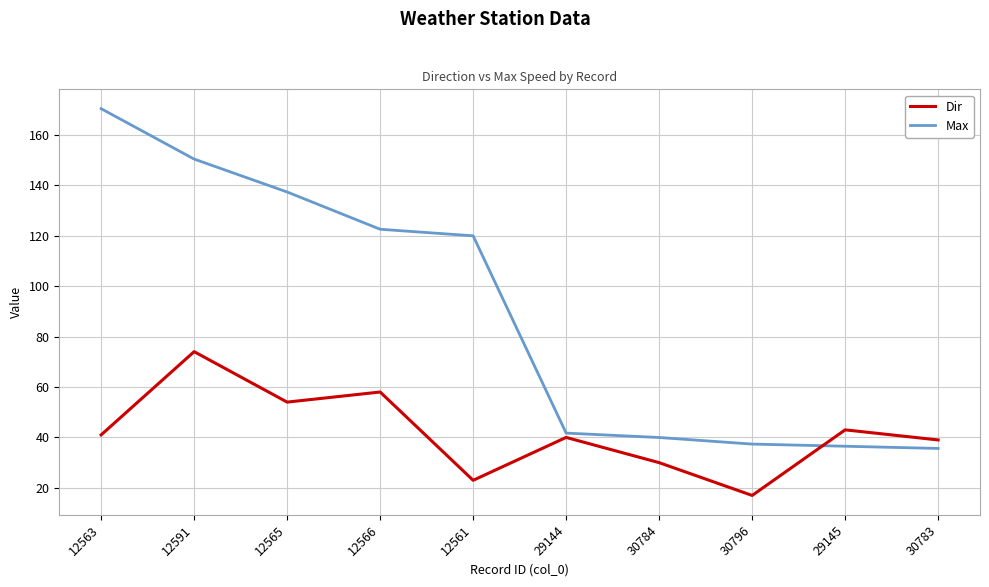

Reading left to right, transcribe all the data shown in this chart.

Dir: 41.0	74.0	54.0	58.0	23.0	40.0	30.0	17.0	43.0	39.0
Max: 170.3	150.3	137.3	122.5	119.9	41.7	40.0	37.4	36.5	35.6